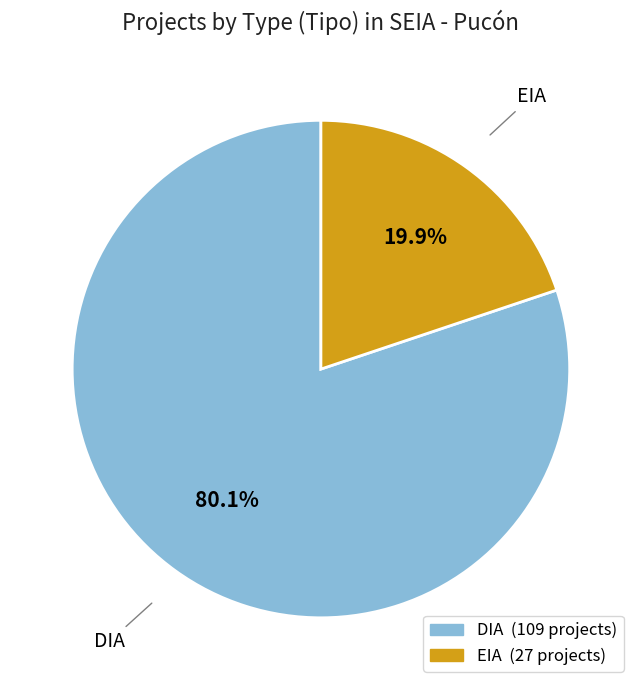

How many slices are in this pie chart?

2